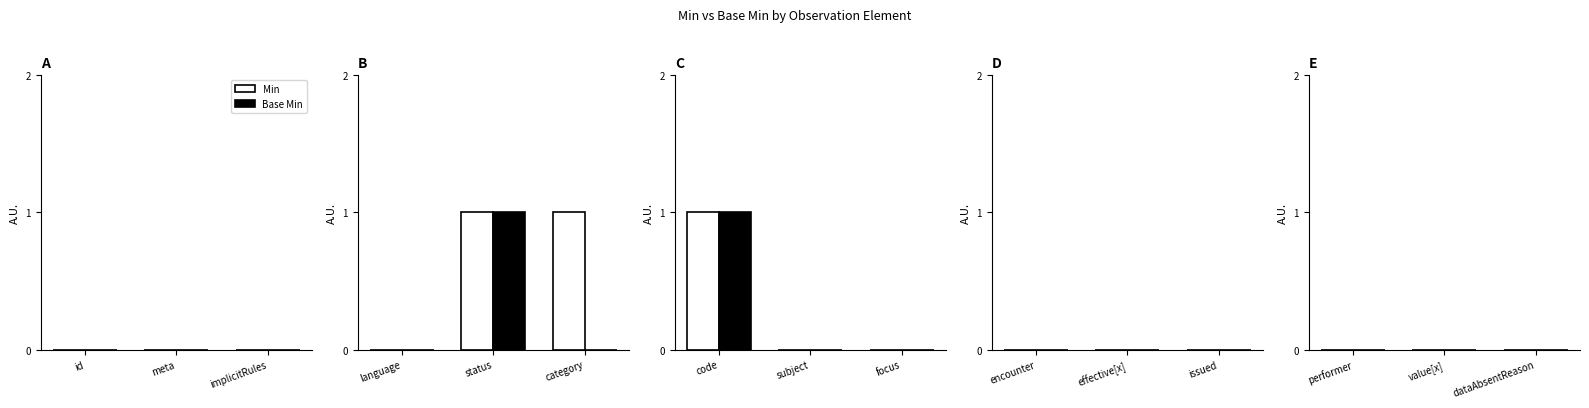

How many Min values are between 0 and 1?

15